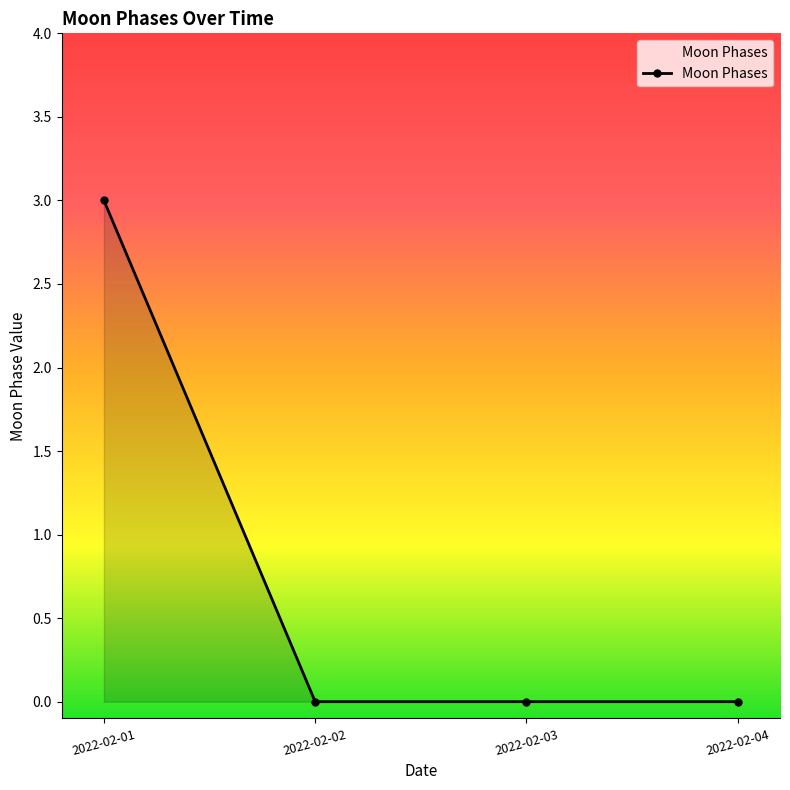

What is the difference between the maximum and minimum values?

3